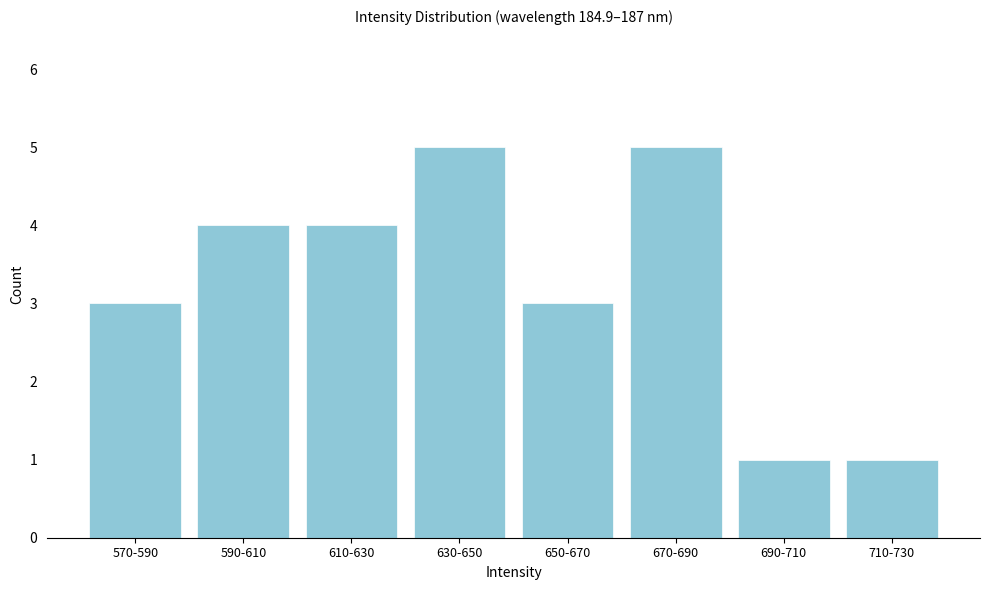

Reading left to right, transcribe all the data shown in this chart.

3	4	4	5	3	5	1	1